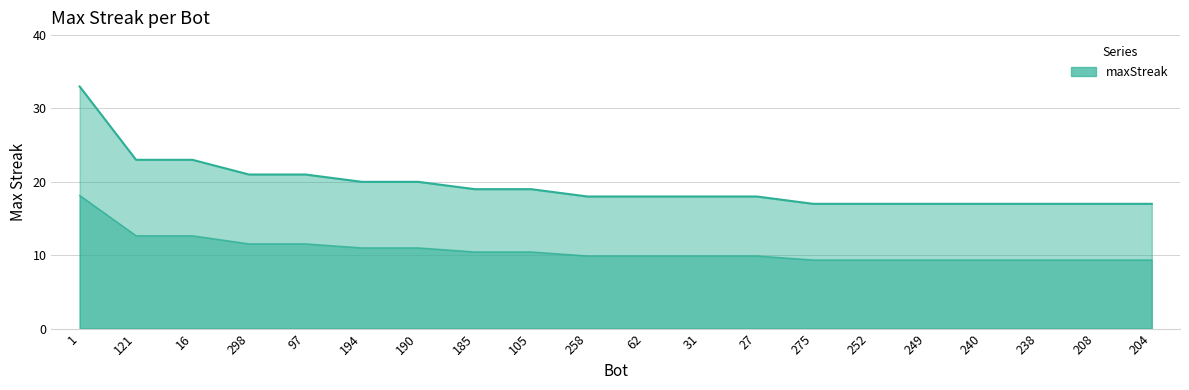

Is it true that the value at 97 is 21?

True